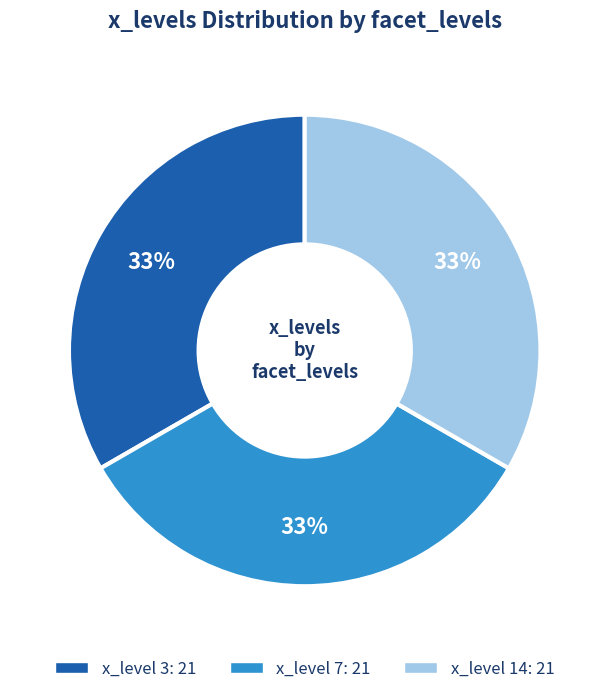

Is there any slice that represents more than half of the pie?

No